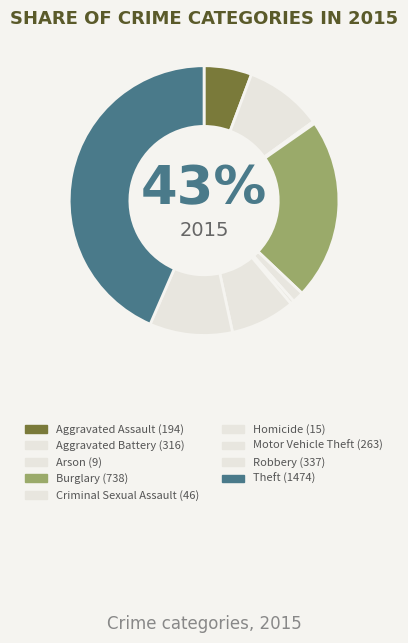

Which has a higher value, Motor Vehicle Theft or Theft?

Theft